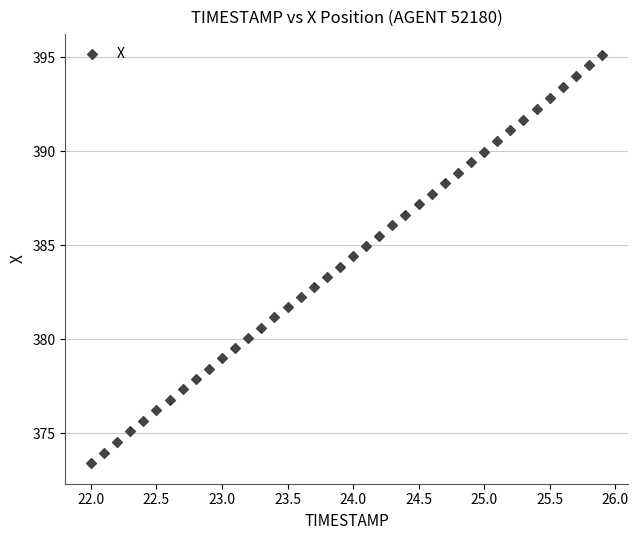

What is the range of Y values (max minus min)?

21.7